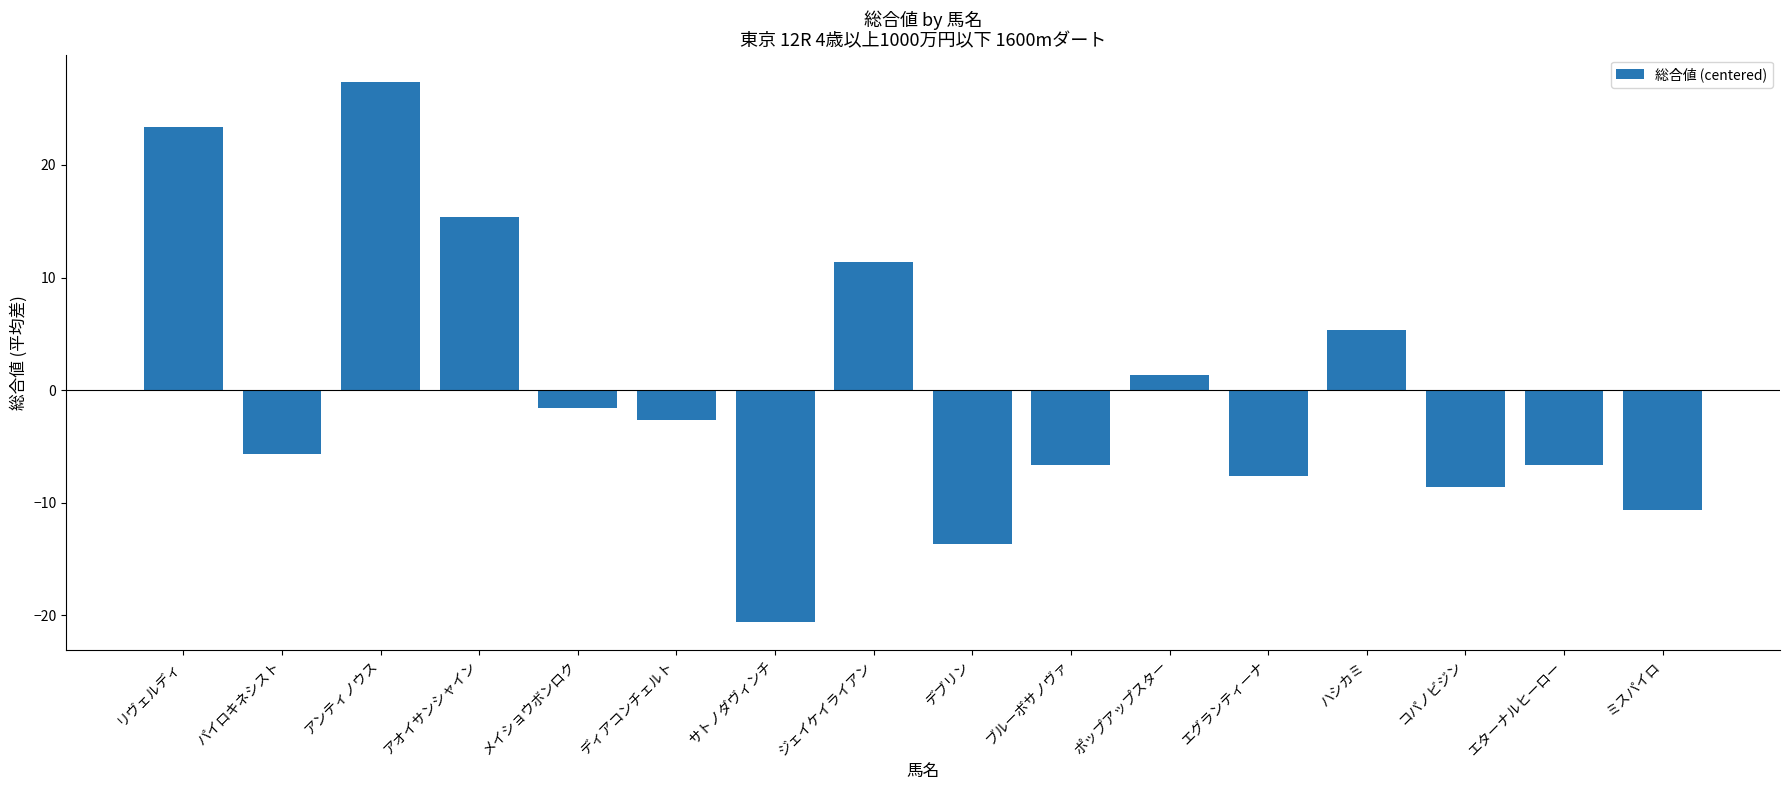

True or false: the data shows -17.1 at ミスパイロ.

False